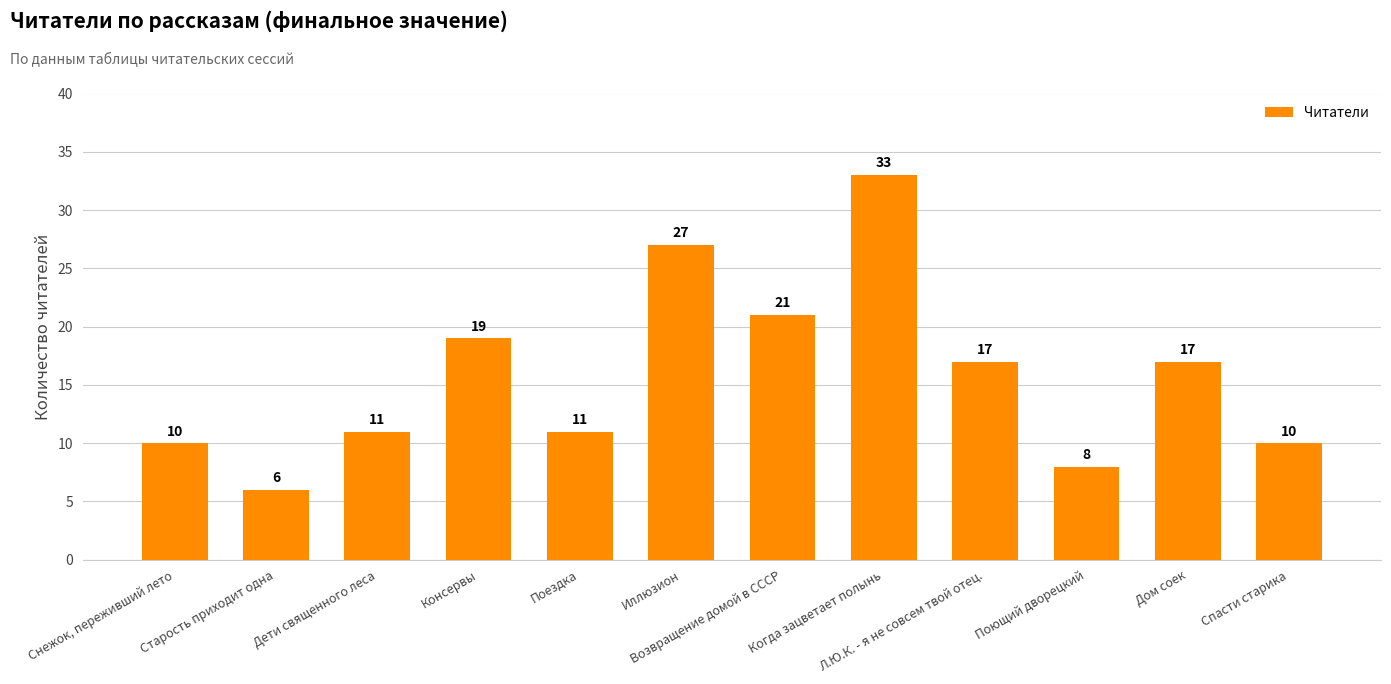

What is the sum of the values at Л.Ю.К. - я не совсем твой отец. and Консервы?

36